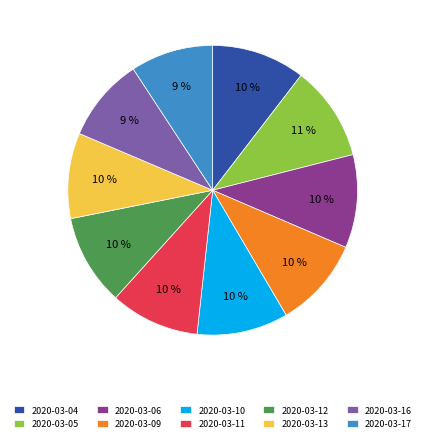

Is the sum of 2020-03-05 and 2020-03-12 greater than half?

No